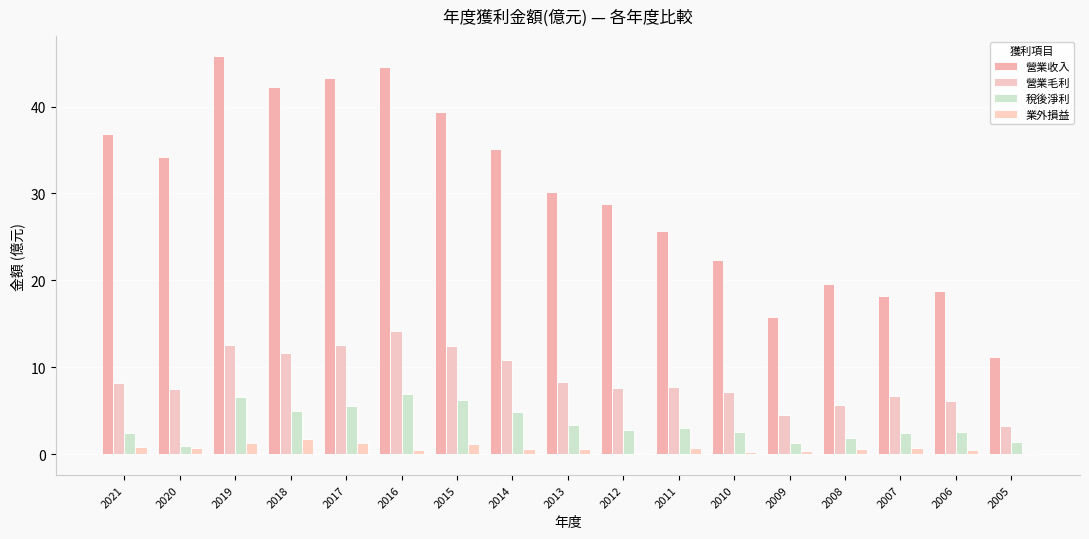

How many groups of bars are there?

17